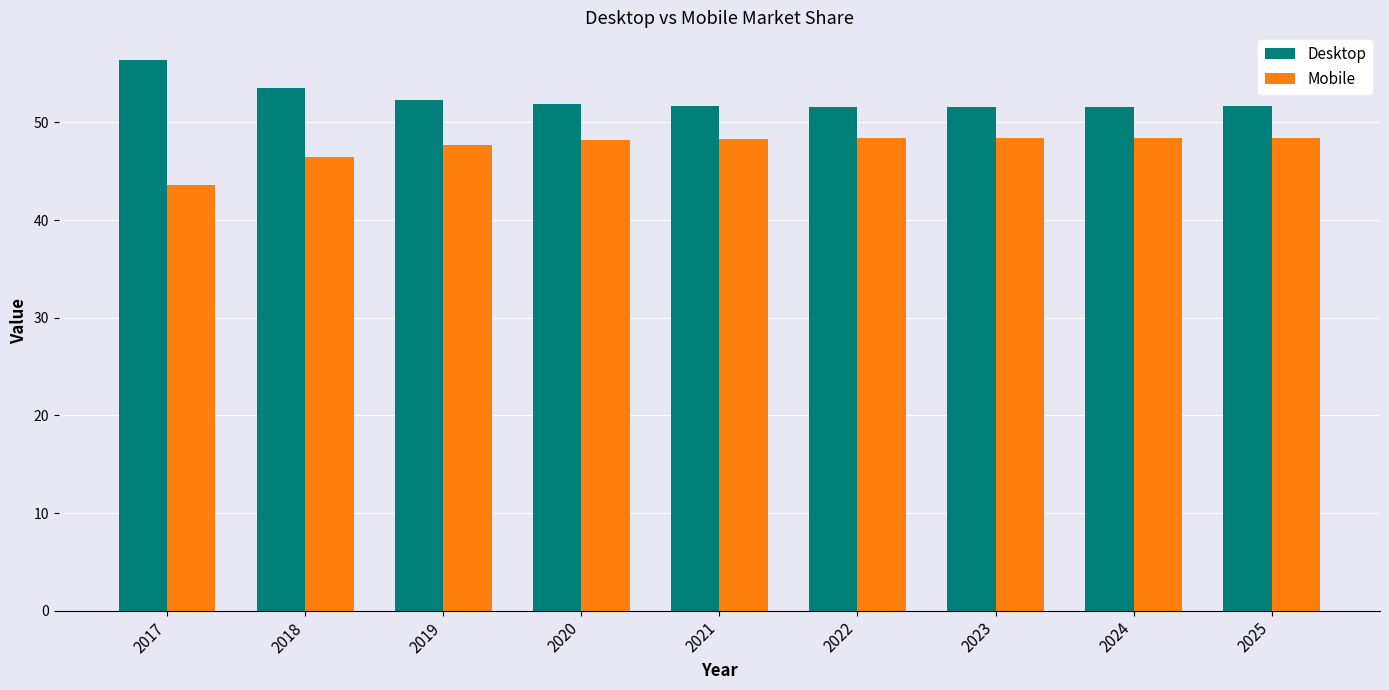

Does the chart contain stacked bars?

No